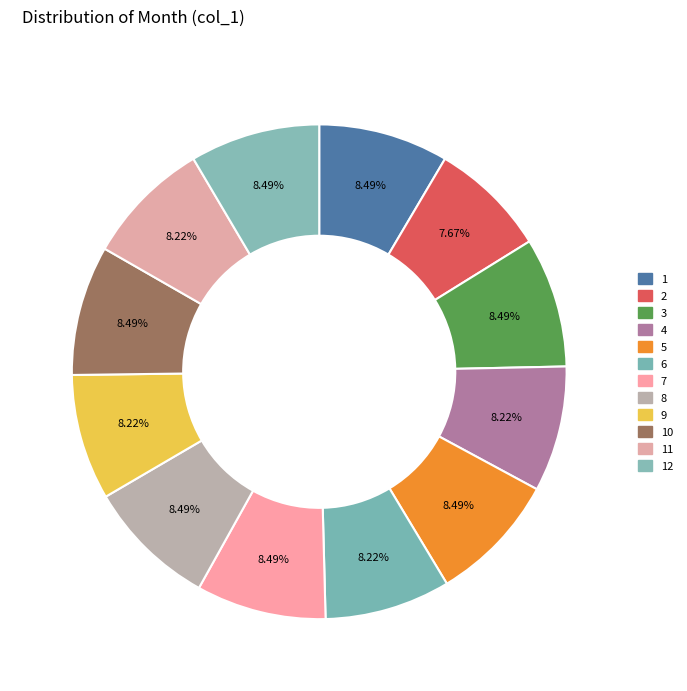

To the nearest percent, what is the difference between the largest and smallest slice percentages?

1%